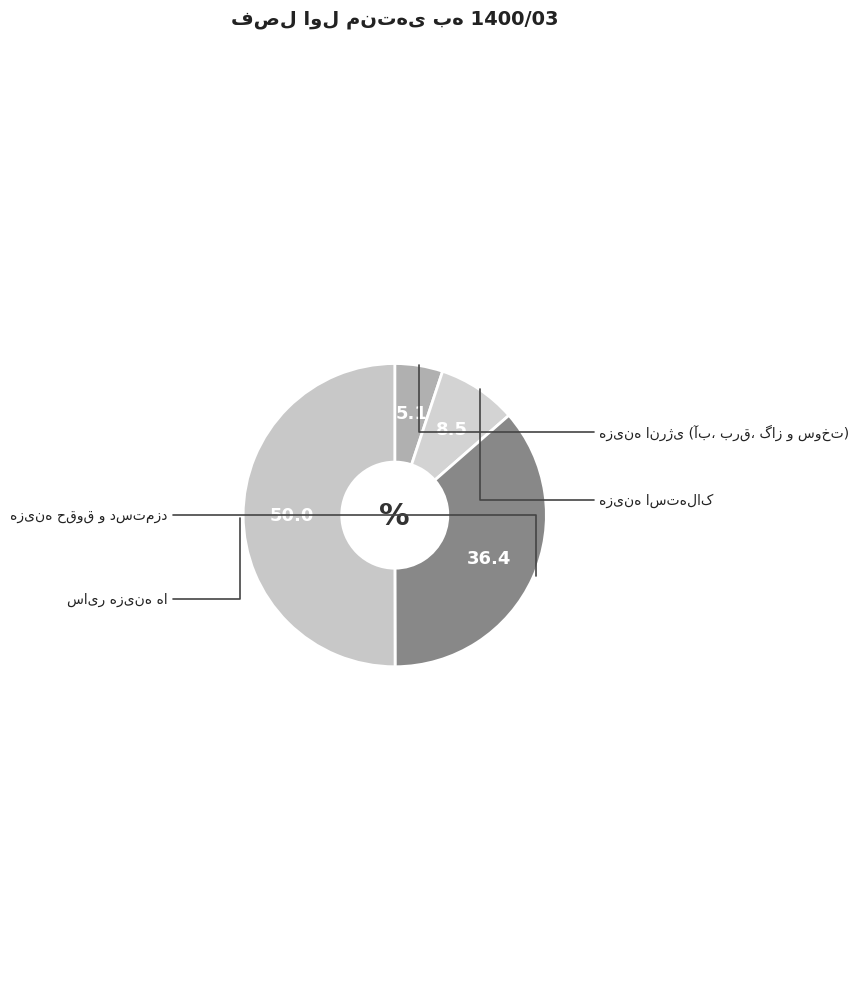

To the nearest percent, what is the average slice percentage?

25%